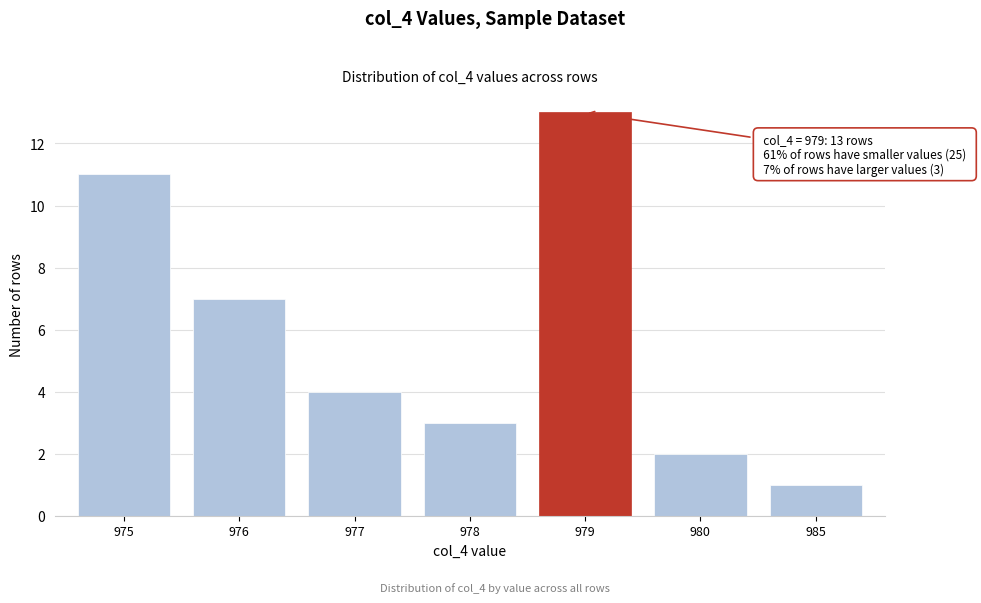

Reading left to right, extract all data points from this chart.

975=11	976=7	977=4	978=3	979=13	980=2	985=1